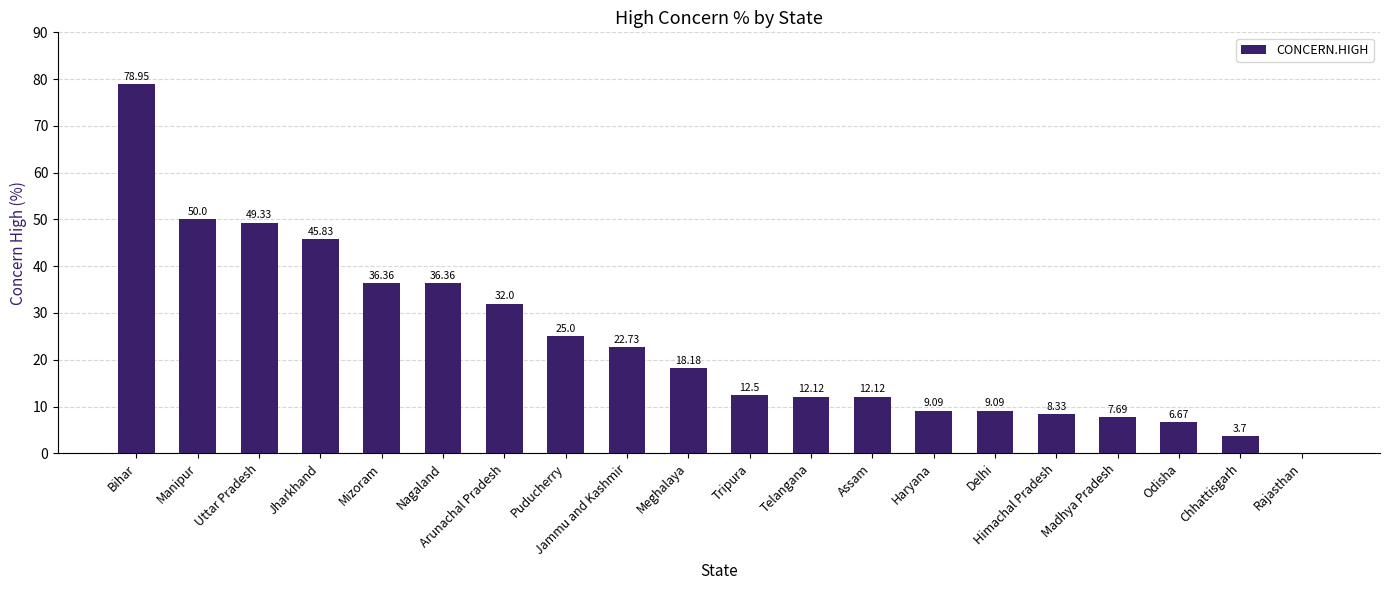

What is the greatest value displayed?

79.0